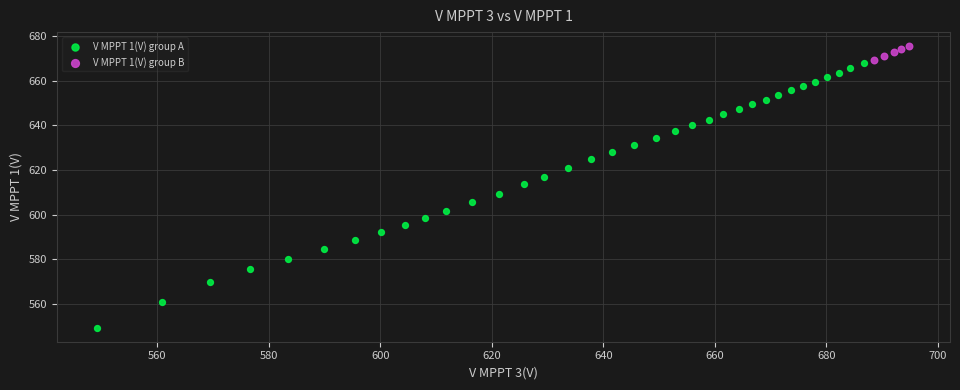

Which series reaches the maximum Y coordinate?

V MPPT 1(V) group B